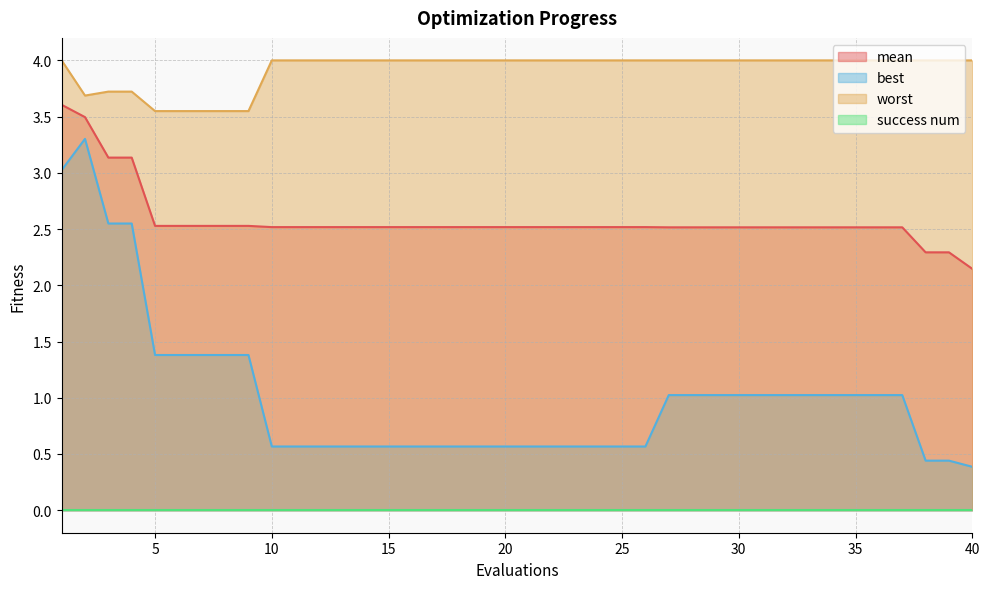

Between 19 and 34, which is larger?

19